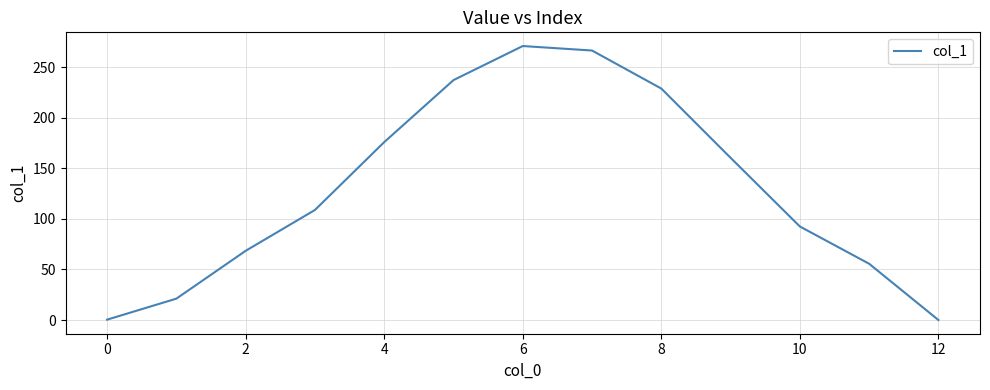

Does the chart display data point markers on the line(s)?

No